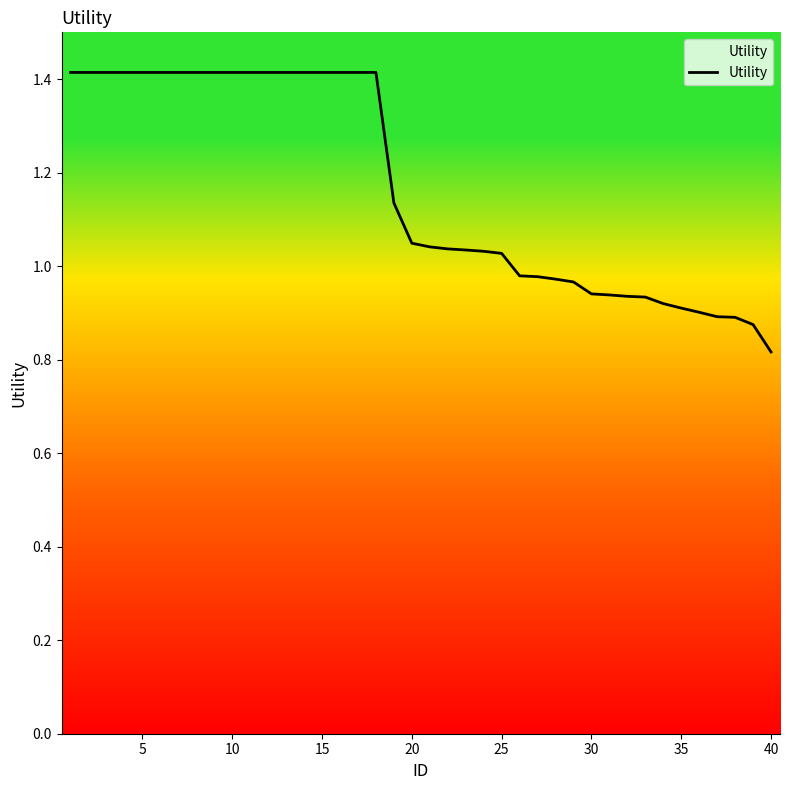

Does the chart have visible grid lines?

No